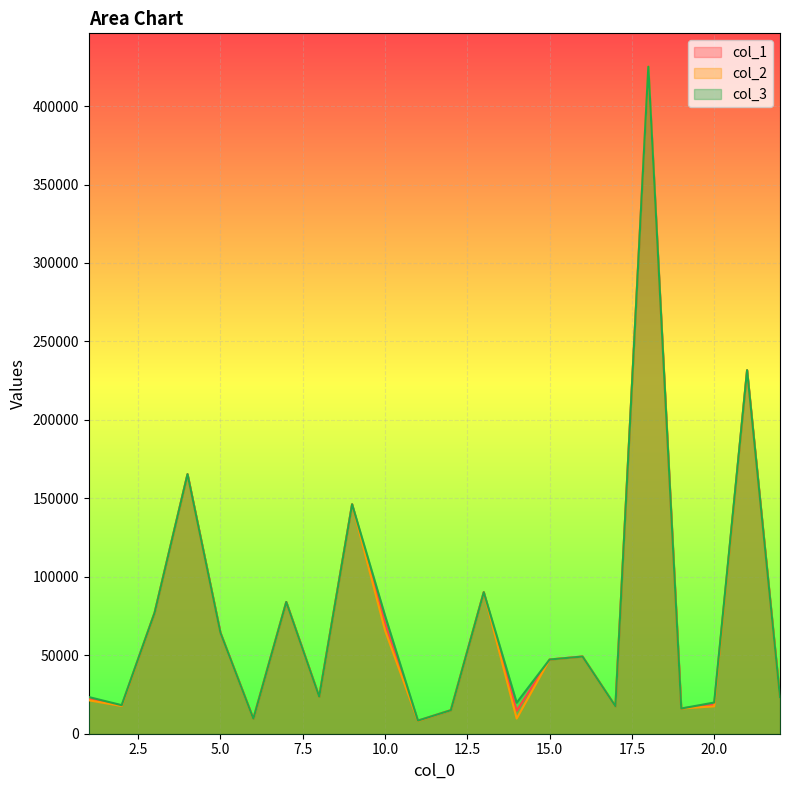

Which has a higher value, 8 or 13?

13